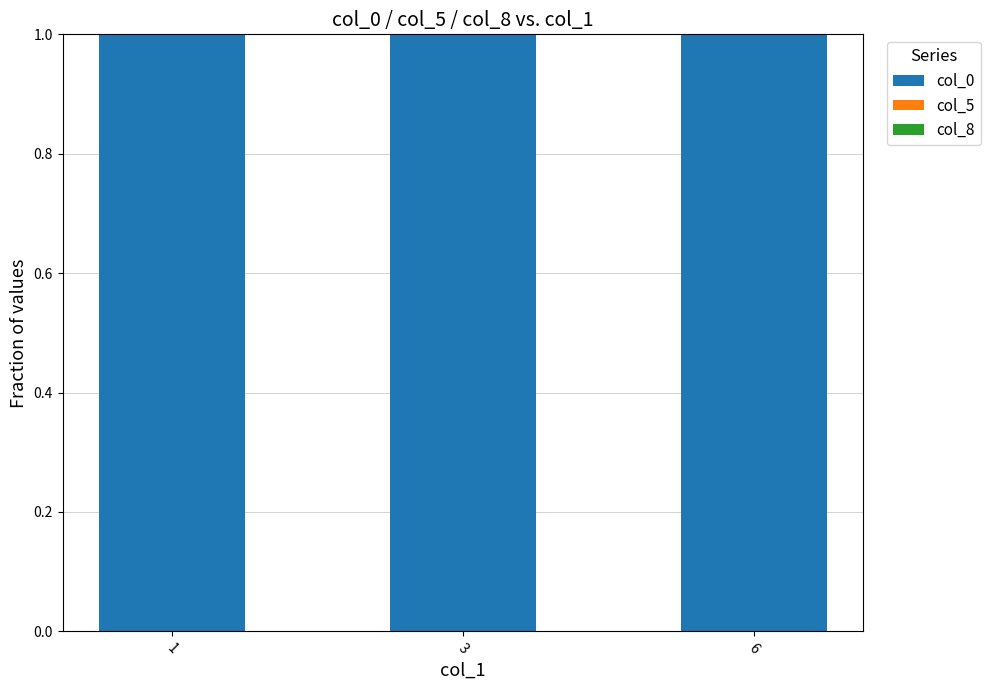

What is the maximum value for col_0?

1.0